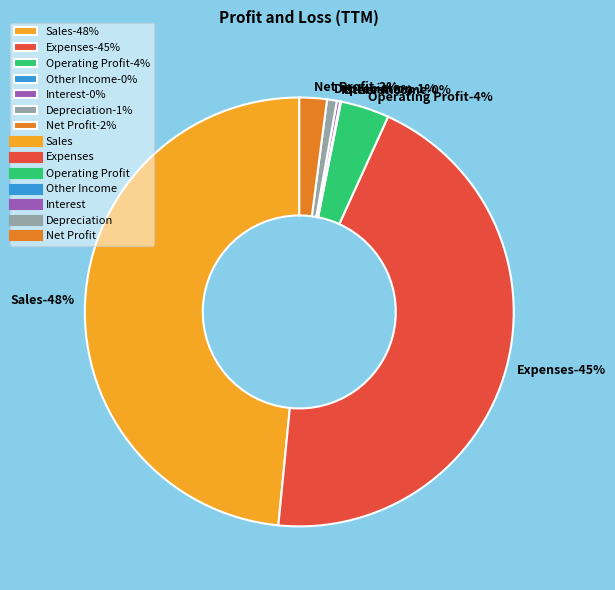

To the nearest percent, what percentage of the pie is Sales?

48%